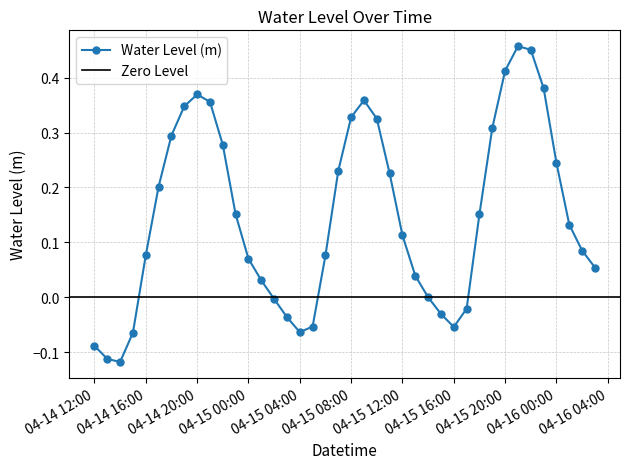

What value does the data have at 2023-04-14 17:00:00?

0.2